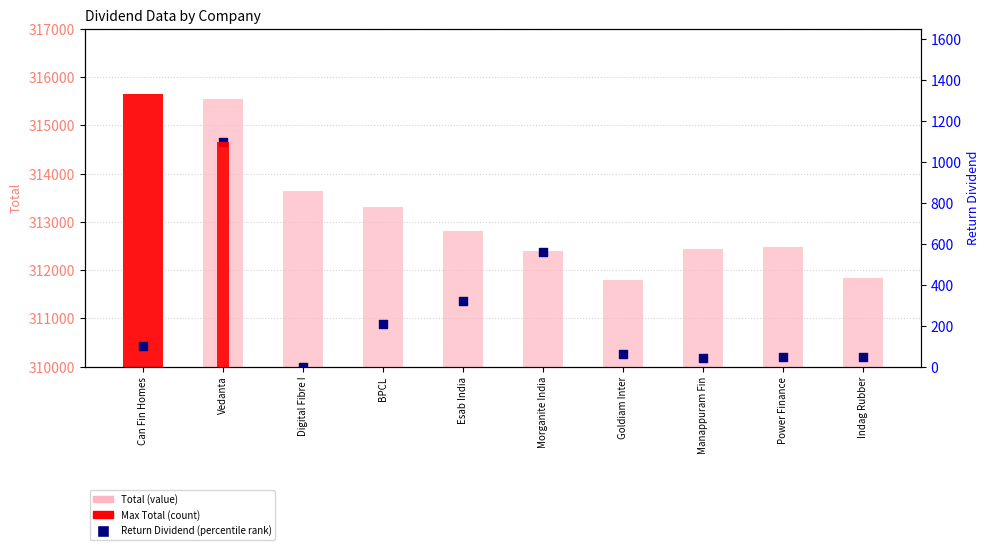

Which series has the widest spread of Y values?

Total